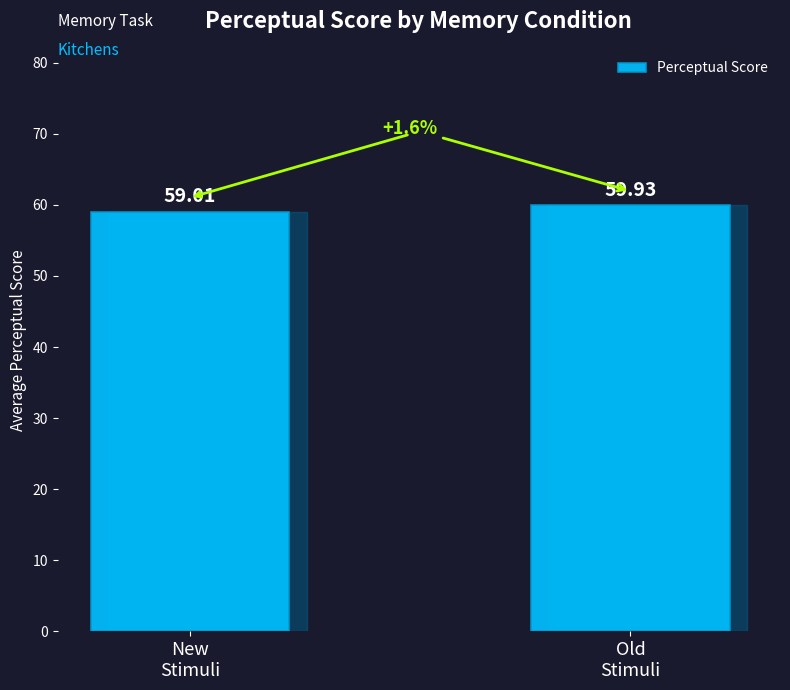

Between New
Stimuli and Old
Stimuli, which is larger?

Old
Stimuli